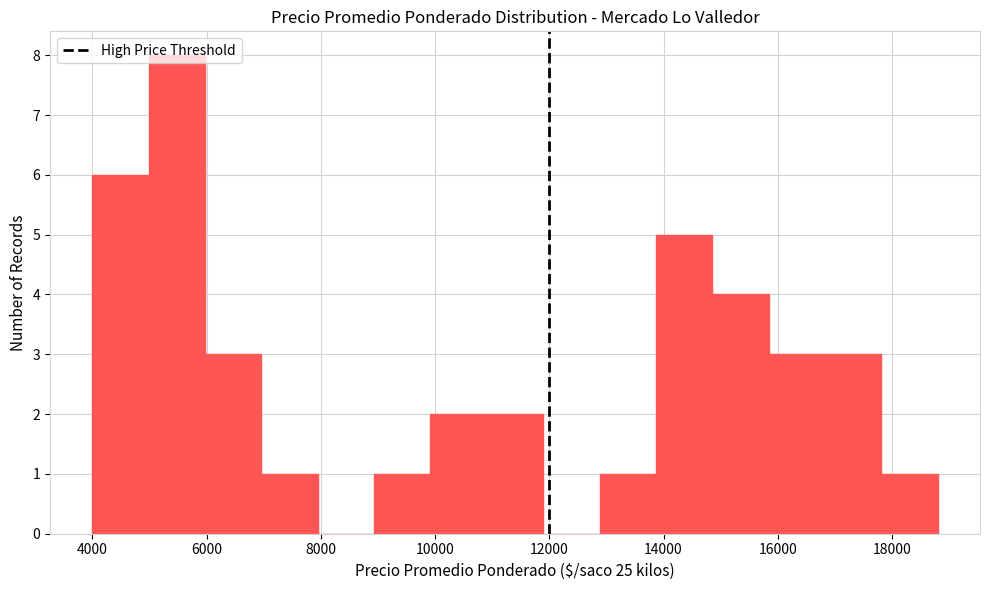

Reading left to right, transcribe this chart: for each bar, give the range it covers on the x-axis and its height. Neither the bar edges nor the heights are printed on the chart, so give them approximately, as read against the axes.

4000 to 5000: 6
5000 to 6000: 8
6000 to 7000: 3
7000 to 8000: 1
8000 to 9000: 0
9000 to 10000: 1
10000 to 11000: 2
11000 to 11800: 2
11800 to 12800: 0
12800 to 13800: 1
13800 to 14800: 5
14800 to 15800: 4
15800 to 16800: 3
16800 to 17800: 3
17800 to 18800: 1